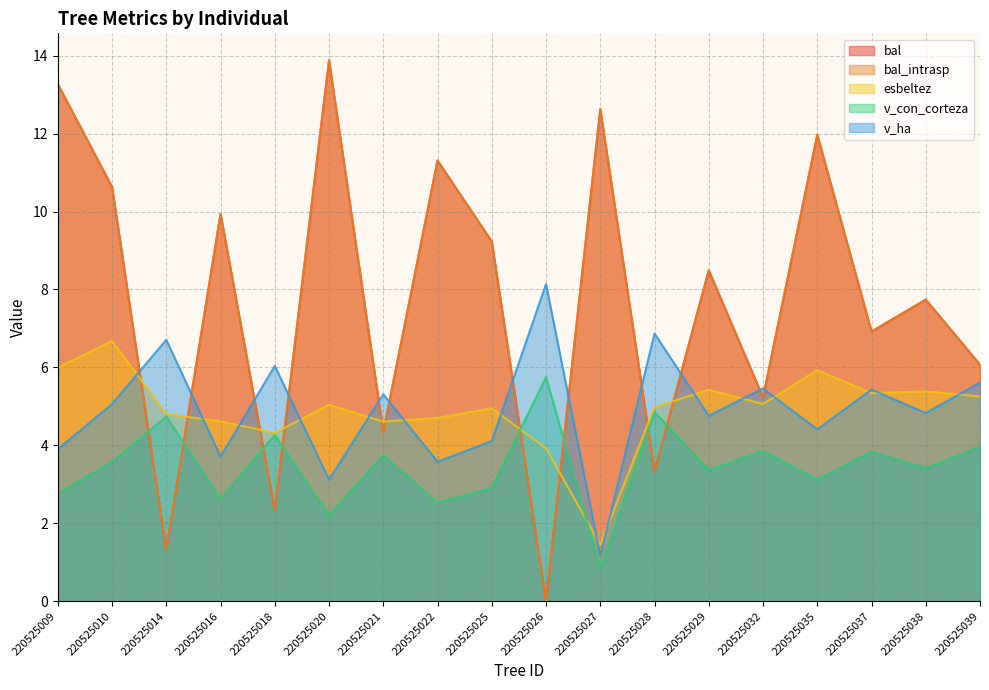

At which category does bal reach its first local valley?

220525014